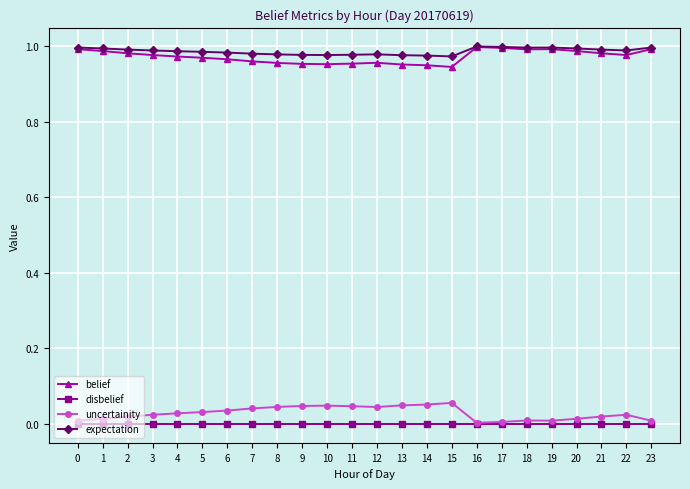

Does the chart display data point markers on the line(s)?

Yes